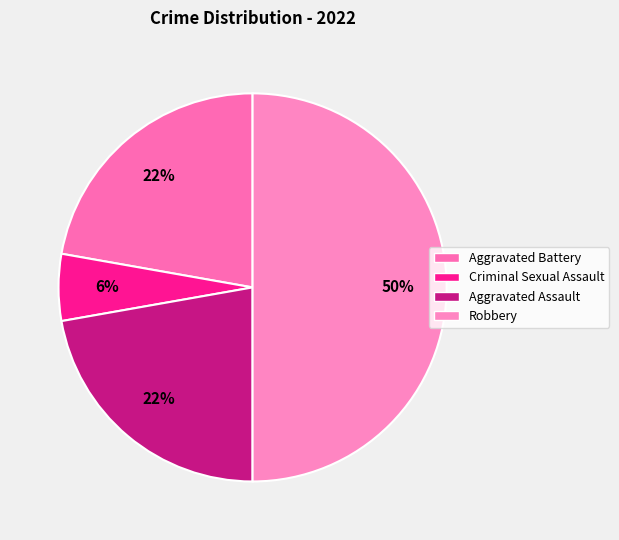

How much of the chart is everything except Aggravated Assault?

77.8%